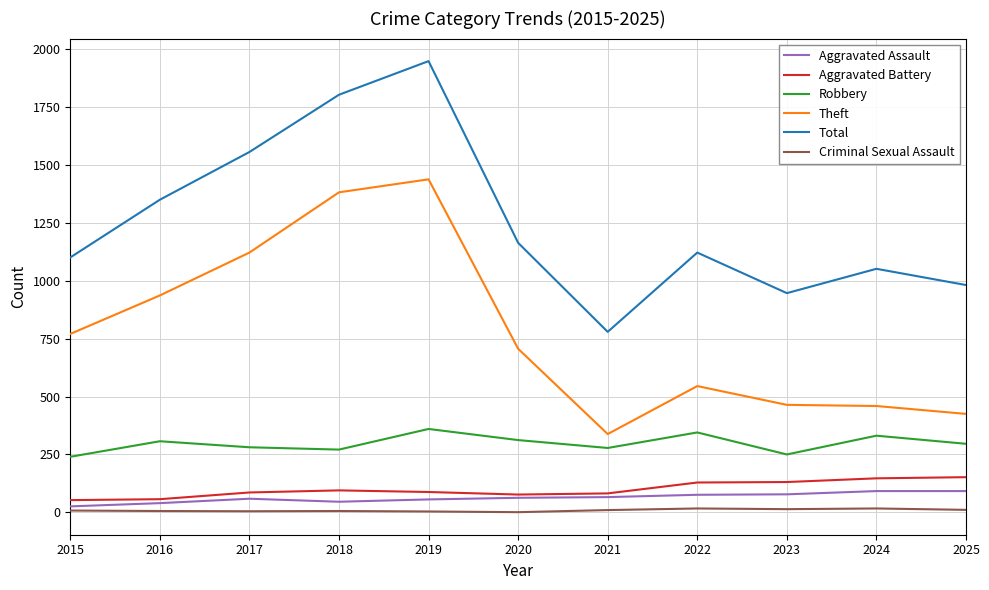

The value of Total at 2022 is 295. True or false?

False